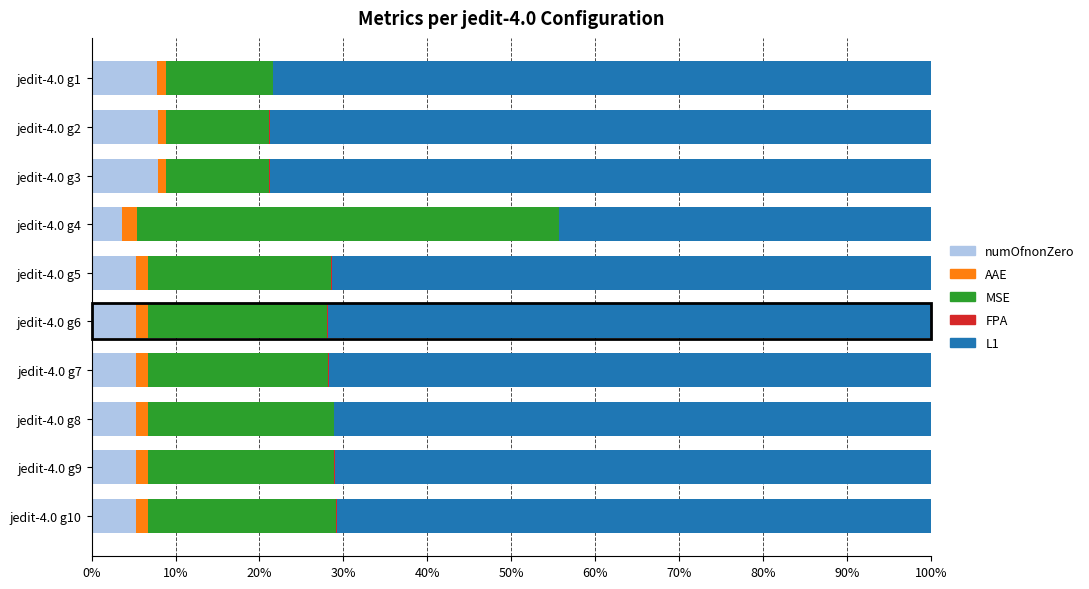

How many data points does each series have?

10